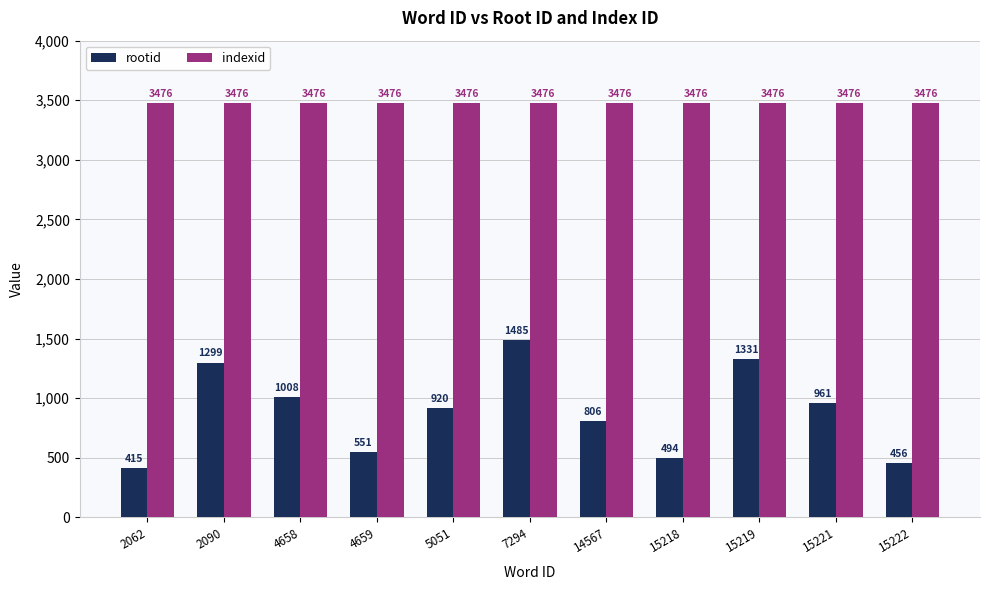

Reading left to right, list all the values displayed in this chart.

rootid: 2062=415	2090=1299	4658=1008	4659=551	5051=920	7294=1485	14567=806	15218=494	15219=1331	15221=961	15222=456
indexid: 2062=3476	2090=3476	4658=3476	4659=3476	5051=3476	7294=3476	14567=3476	15218=3476	15219=3476	15221=3476	15222=3476